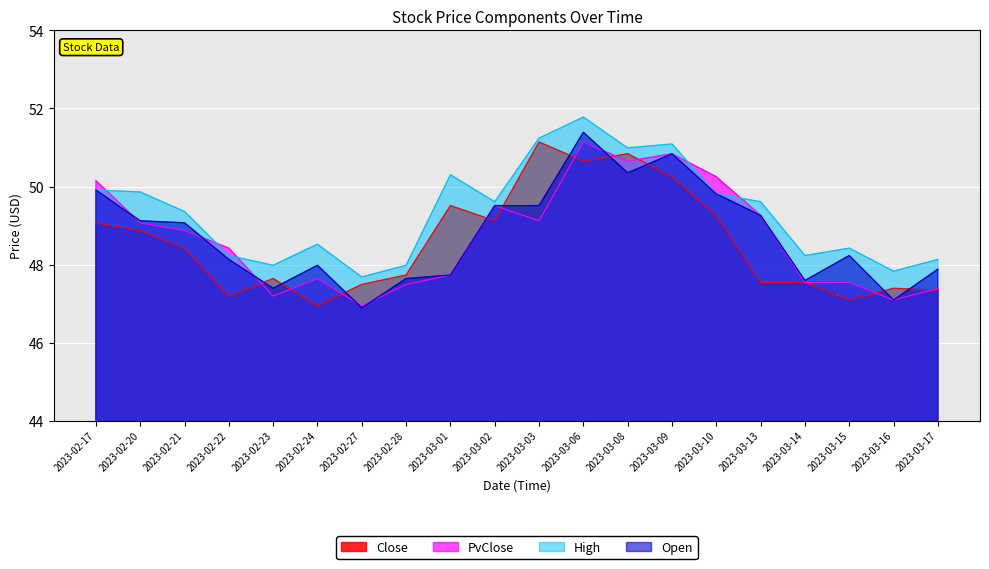

Does the chart display data point markers on the line(s)?

No